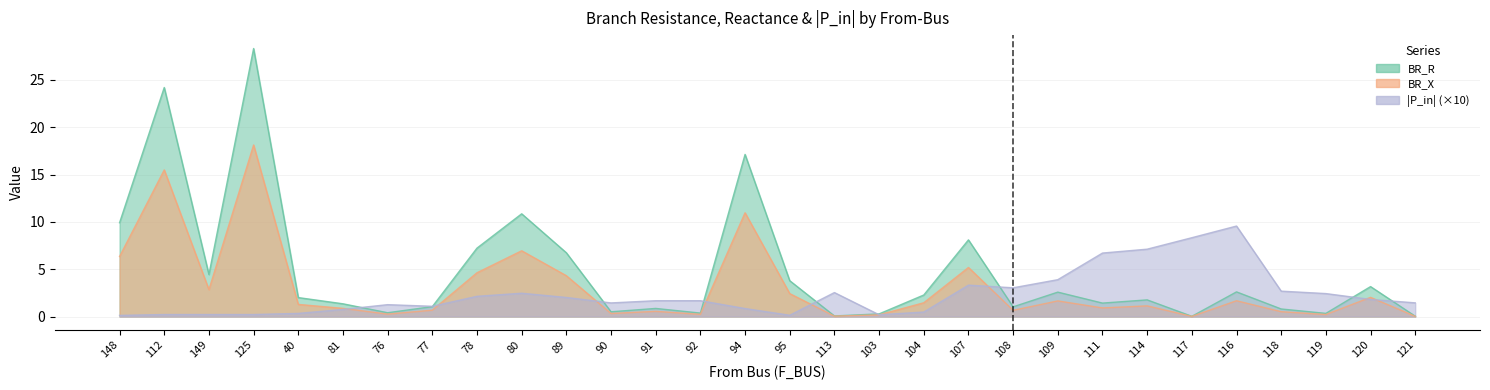

Which has a higher value, 78 or 91?

78